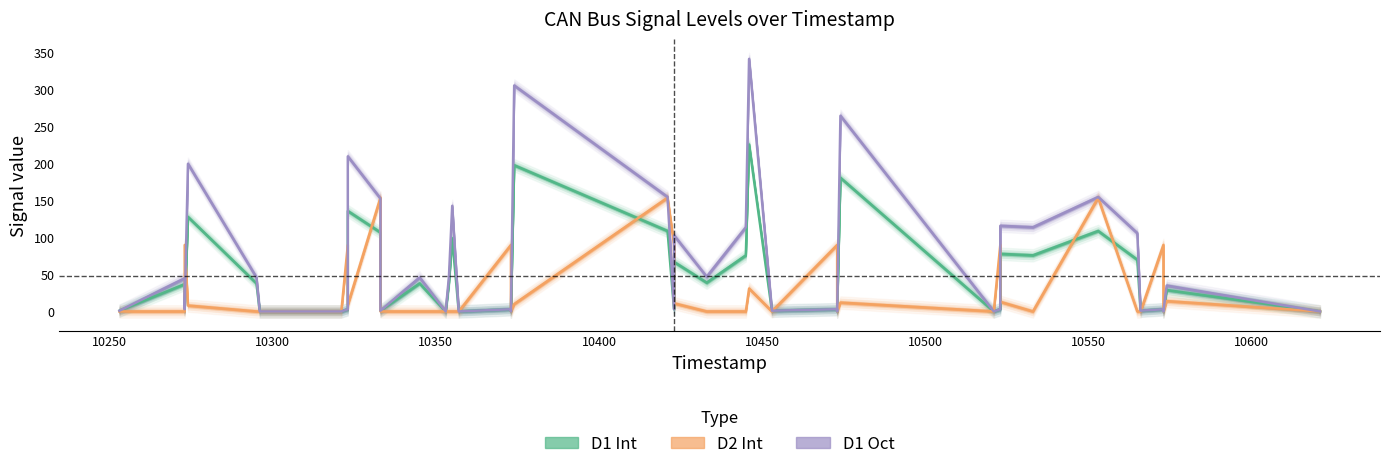

What is the average value of the D1 Int series?

48